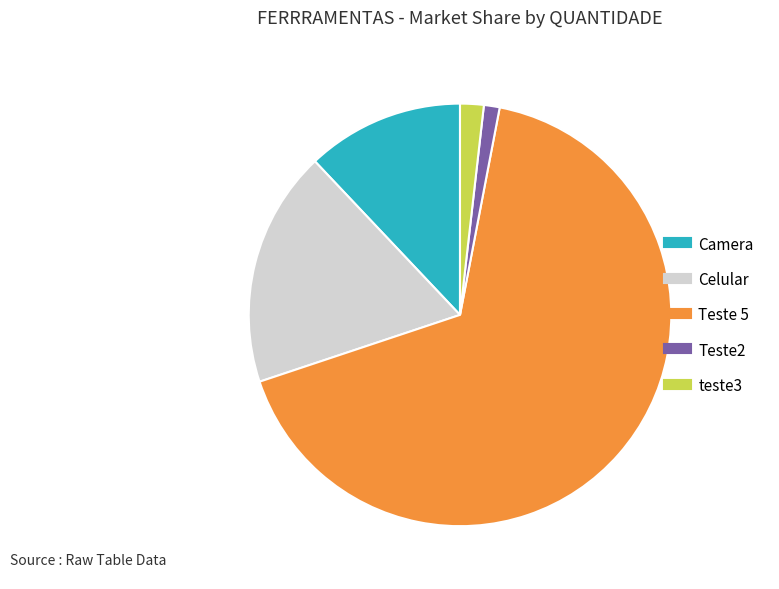

Which category has the smallest portion of the pie?

Teste2